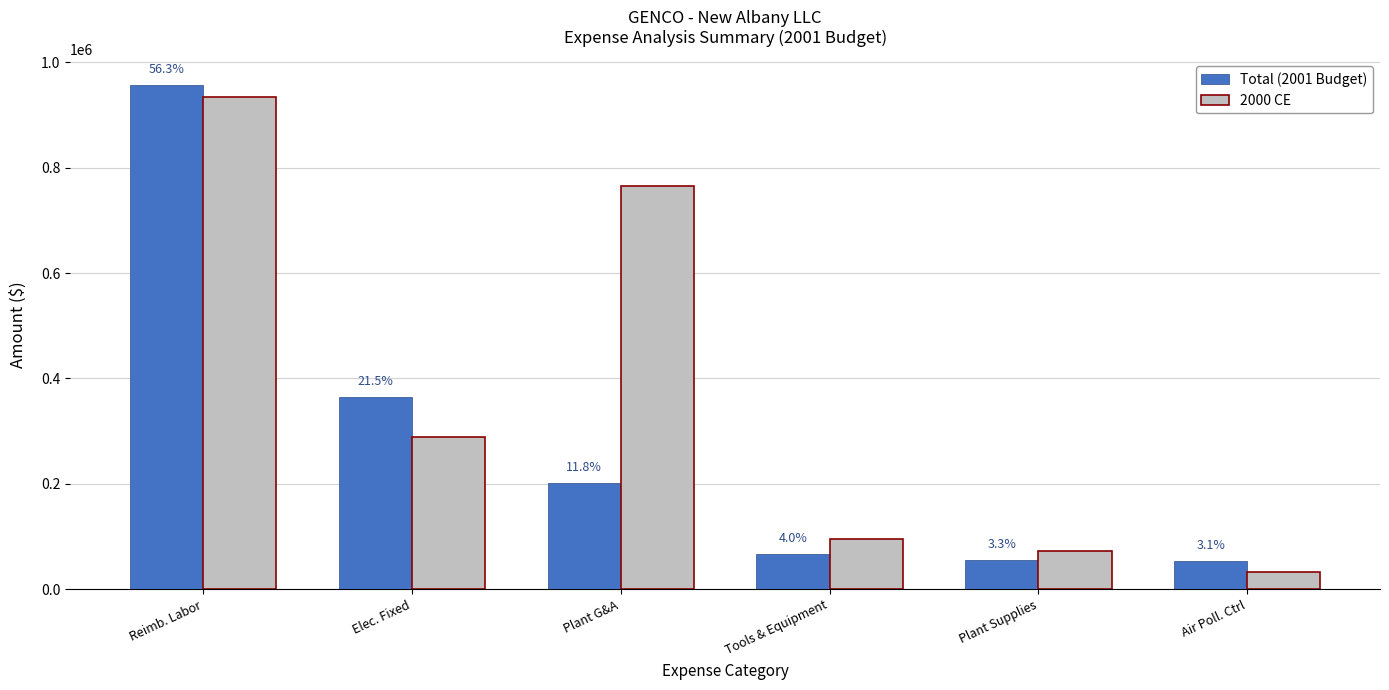

Is it true that Total (2001 Budget) equals 67633.0 at Tools & Equipment?

True